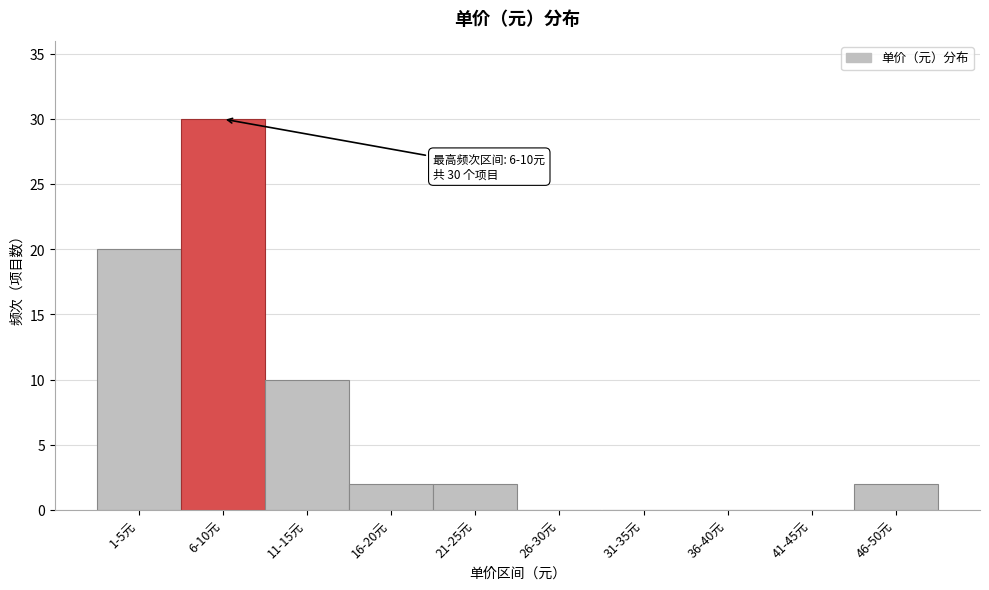

Reading left to right, extract all data points from this chart.

1-5元=20	6-10元=30	11-15元=10	16-20元=2	21-25元=2	26-30元=0	31-35元=0	36-40元=0	41-45元=0	46-50元=2